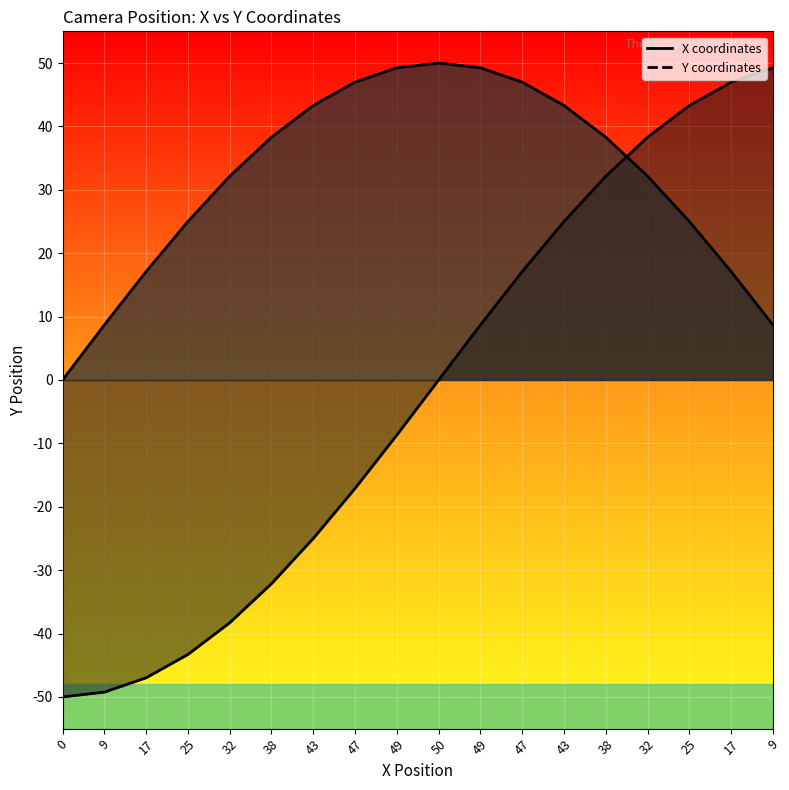

How many lines are shown in the chart?

2